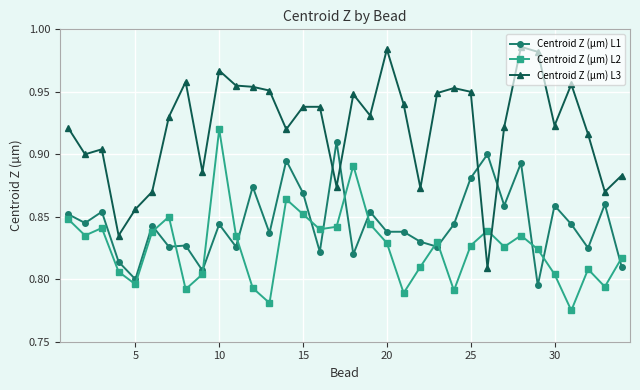

True or false: Centroid Z (µm) L3 and Centroid Z (µm) L2 cross at least once.

True